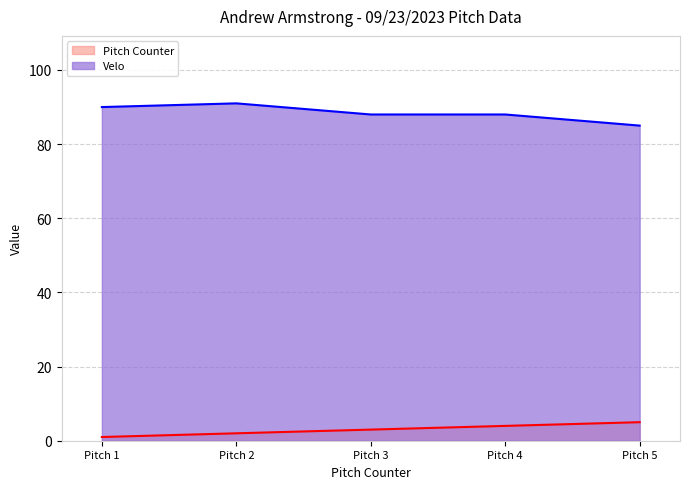

Is the value of Pitch Counter at Pitch 3 greater than the value of Velo at Pitch 4?

No